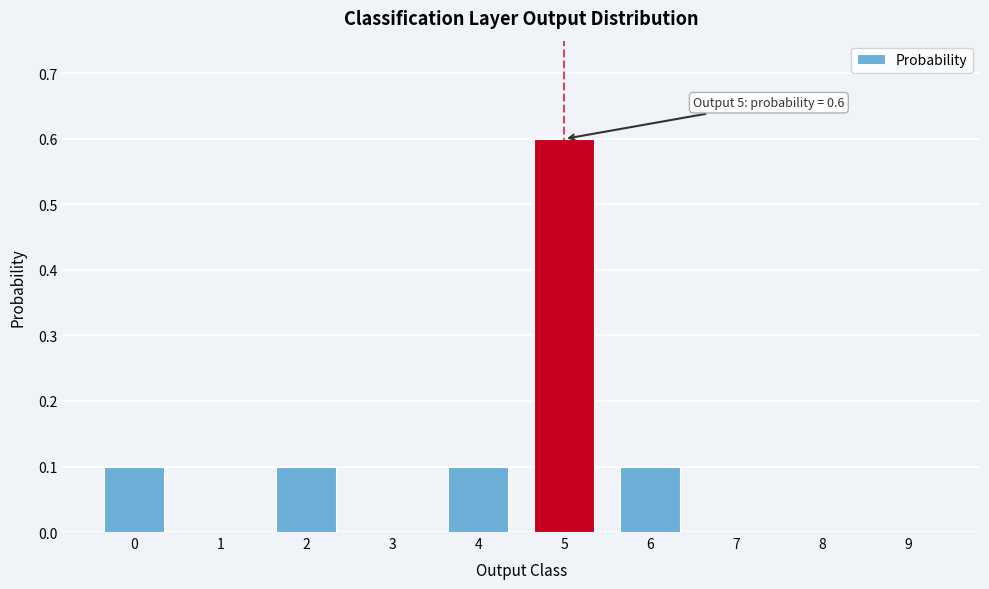

Reading left to right, transcribe all the data shown in this chart.

0=0.1	1=0.0	2=0.1	3=0.0	4=0.1	5=0.6	6=0.1	7=0.0	8=0.0	9=0.0